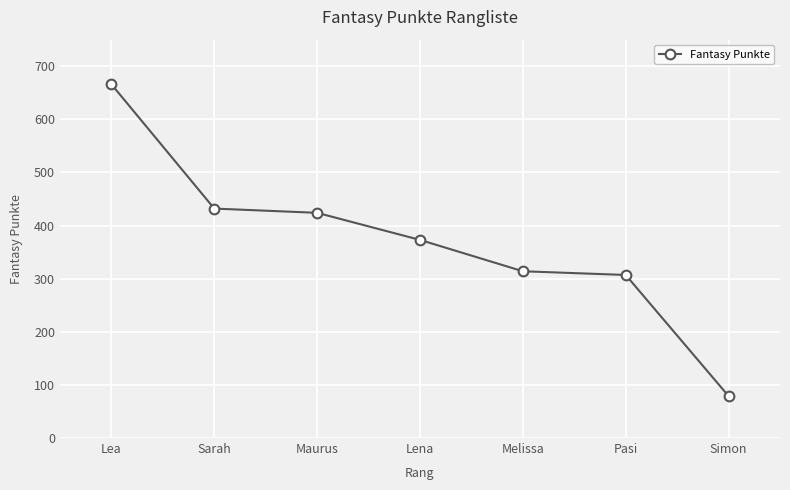

What is the difference between the maximum and minimum values?

587